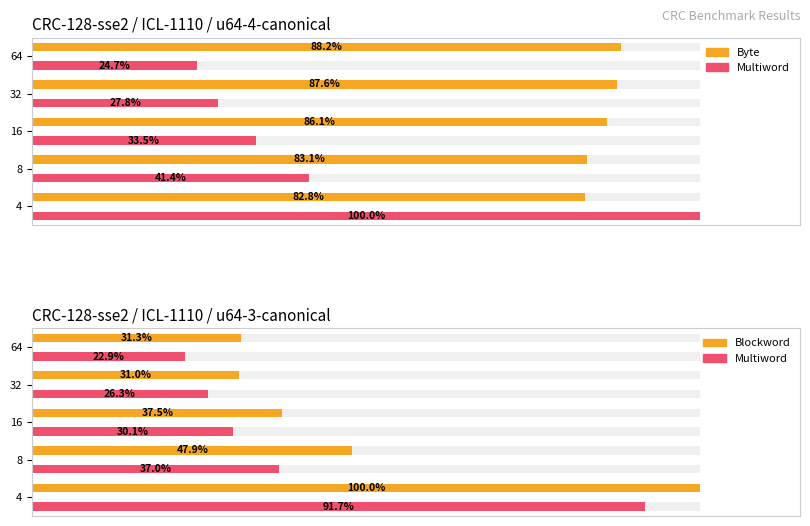

Are the bars horizontal?

Yes